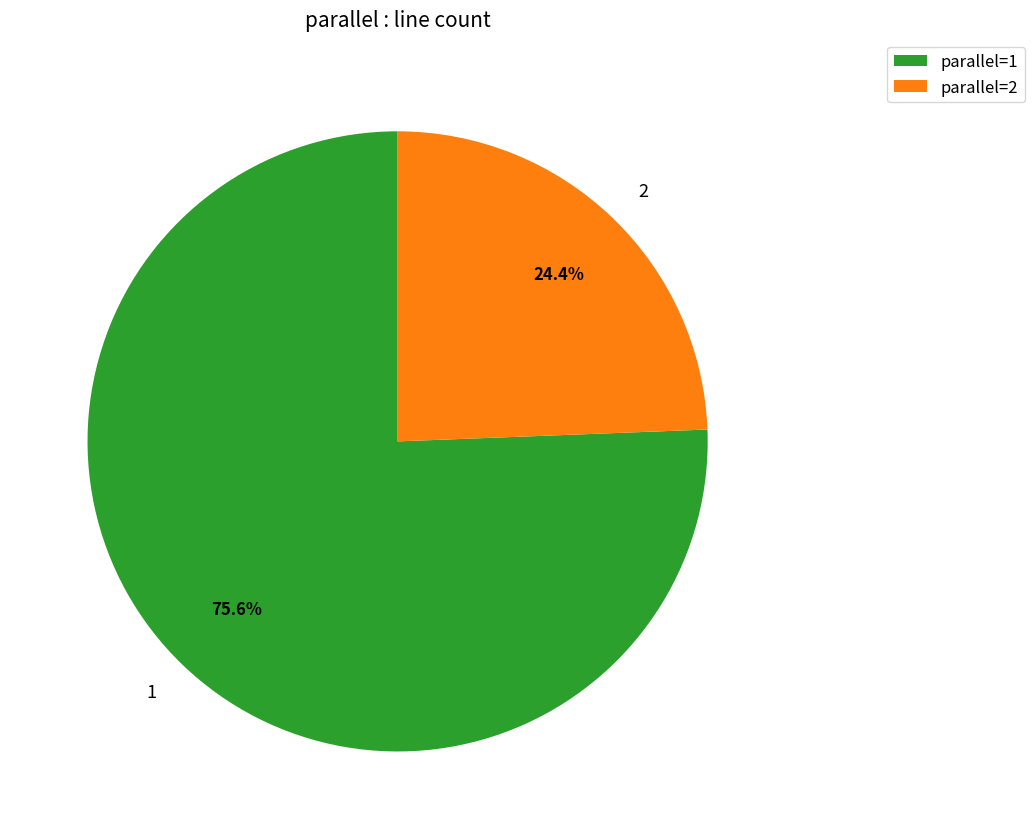

To the nearest percent, what percentage of the pie is 2?

24%